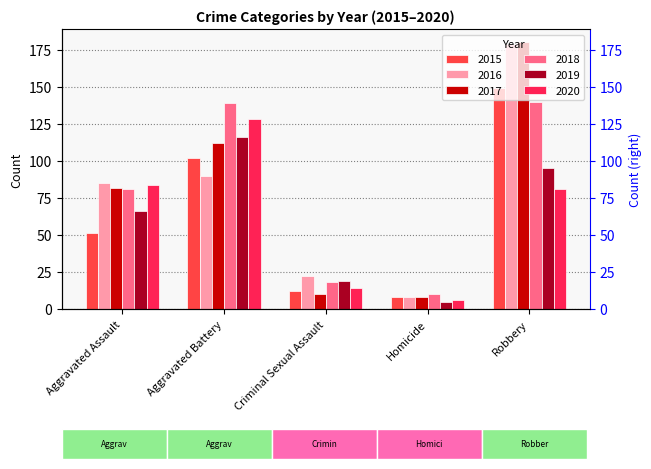

Count the number of categories in the chart.

5